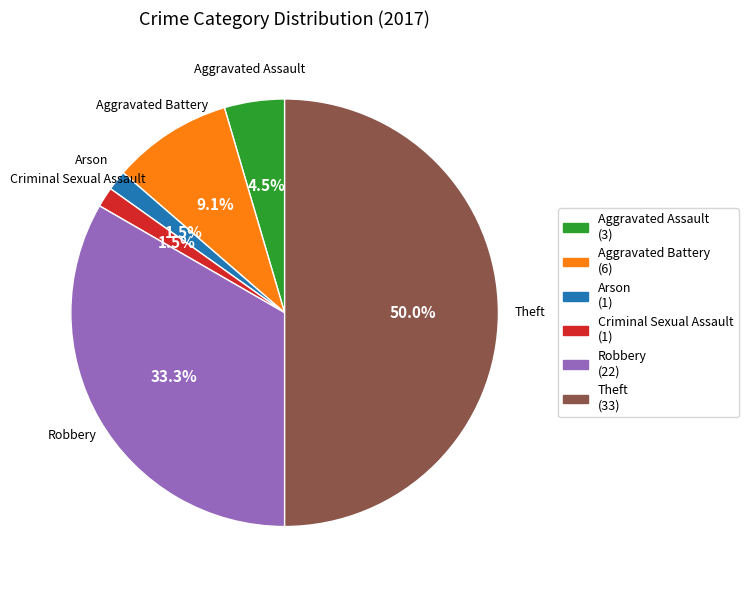

To the nearest percent, what portion does Robbery represent?

33%